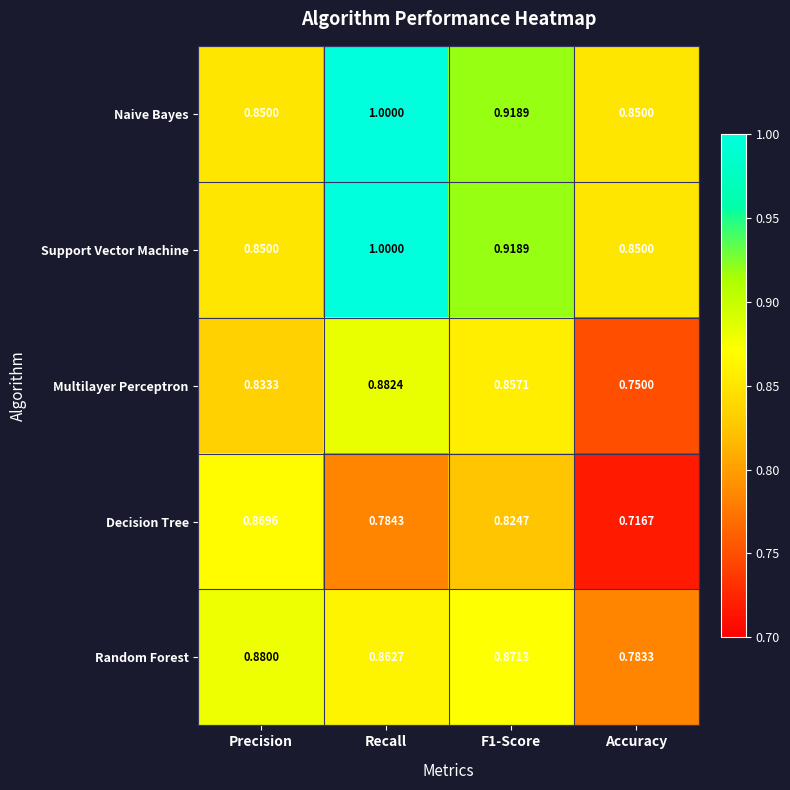

Where is Multilayer Perceptron nearest to the value 0?

Accuracy